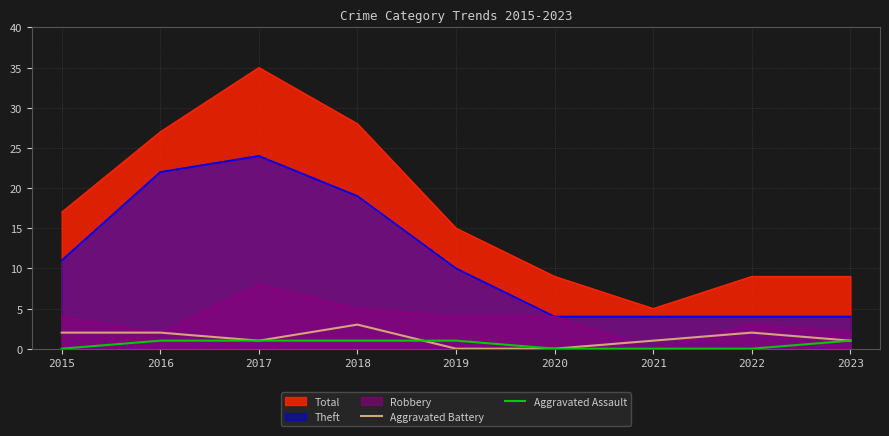

At which category is the sum across all series the highest?

2018